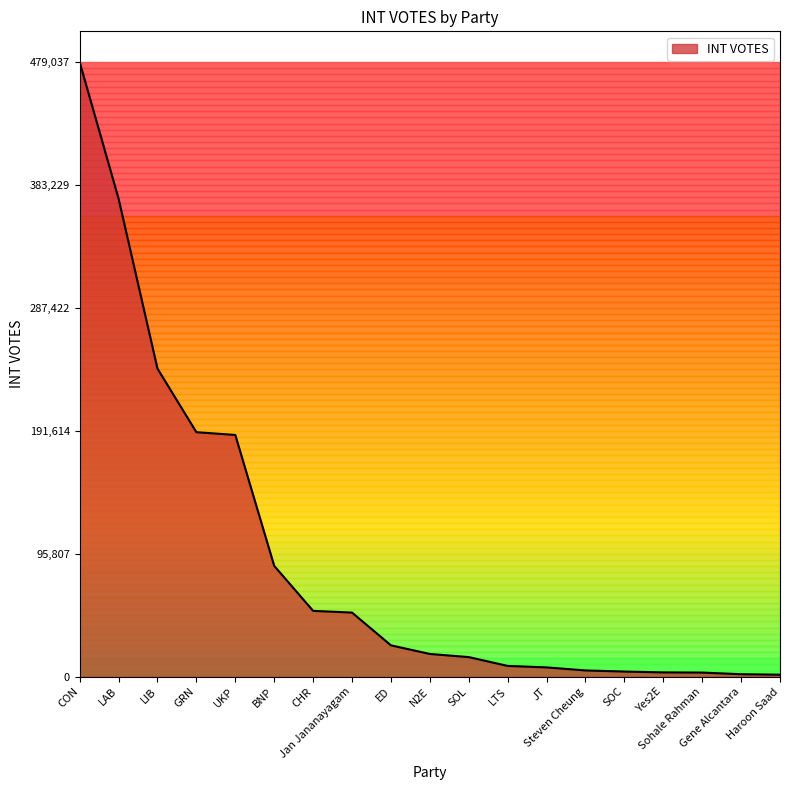

What is the sum of all values?

1751026